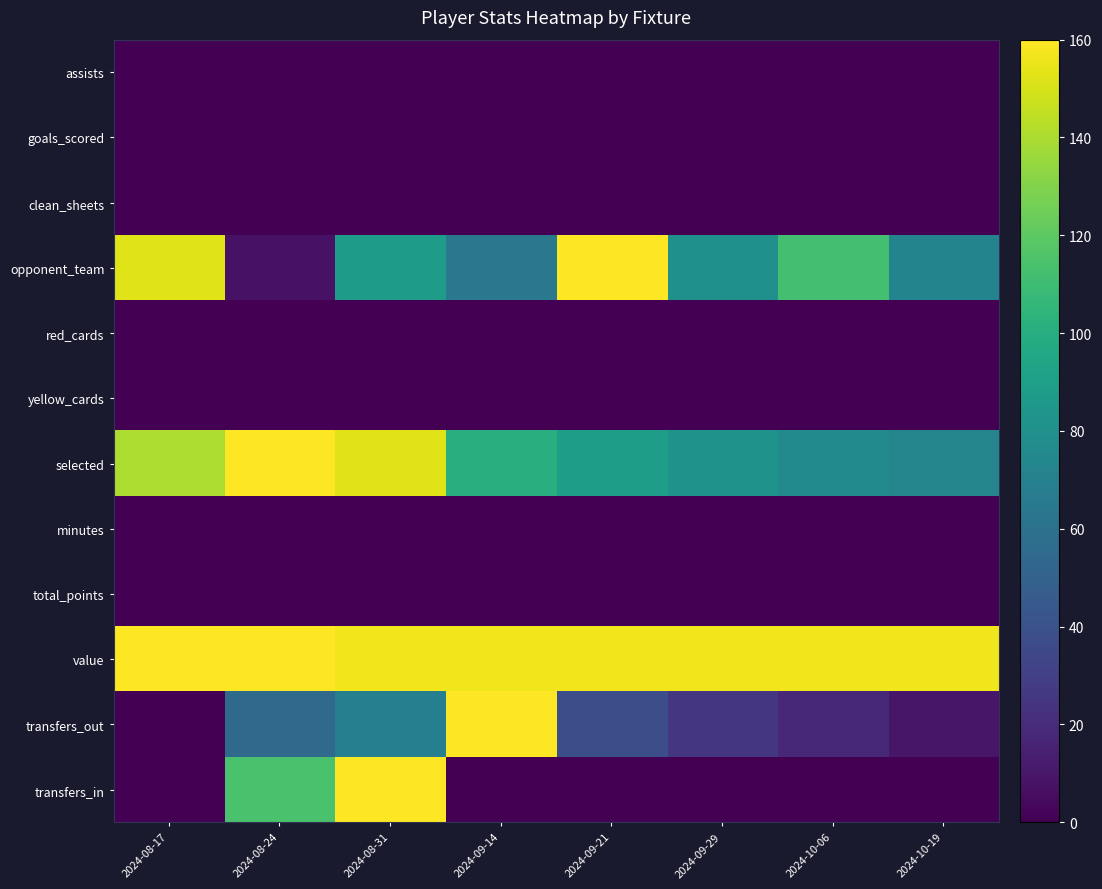

At which category is the sum across all series the highest?

2024-08-31